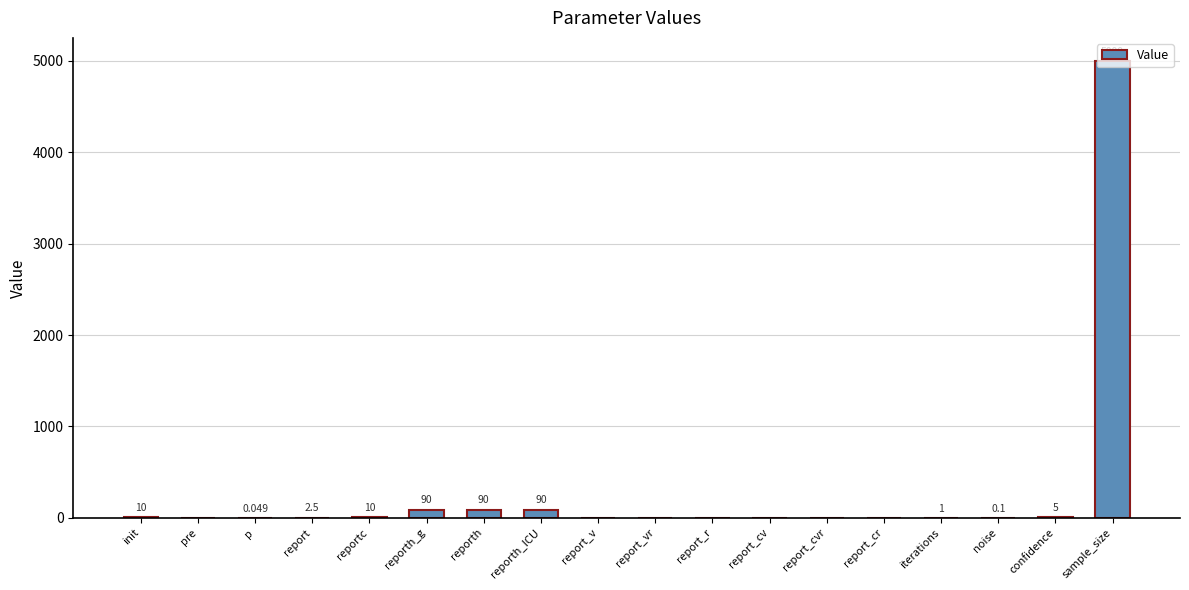

At which category does the chart reach its peak across all series?

sample_size